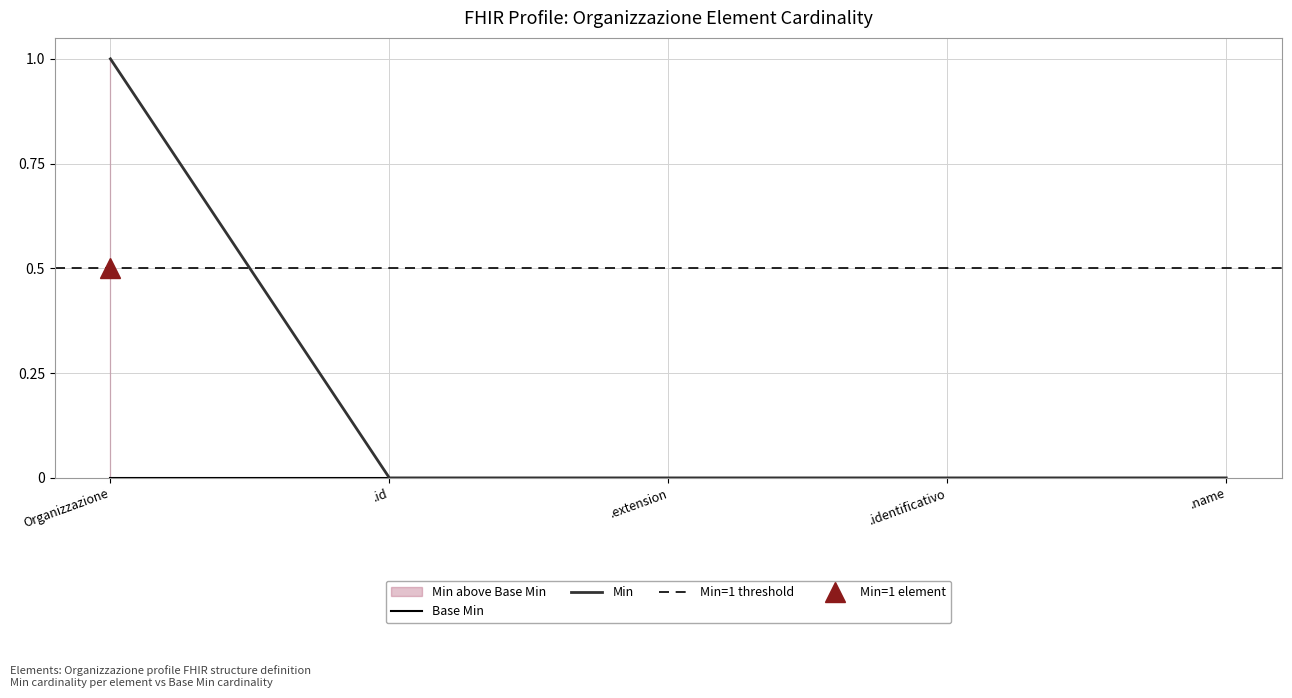

The Min series shows 1 at Organizzazione. True or false?

True